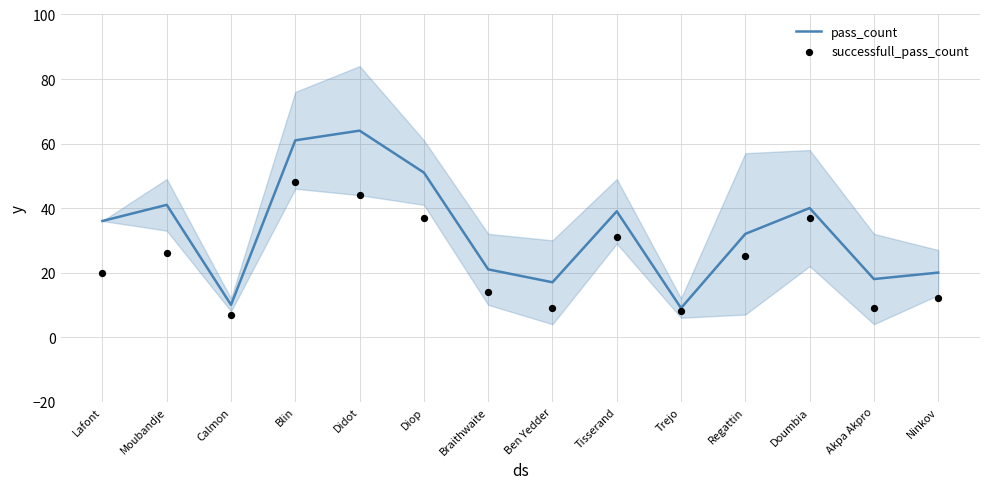

At how many categories does at least one series exceed 16?

12